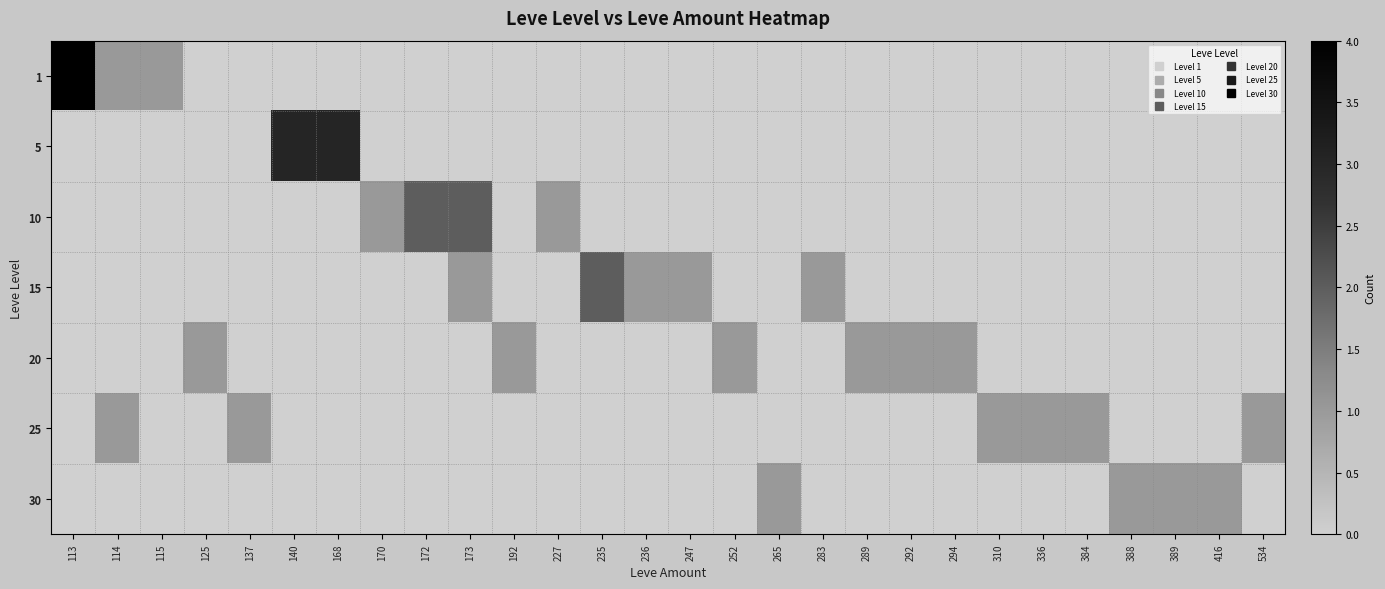

Reading right to left, extract all data points from this chart.

1: 534=0	416=0	389=0	388=0	384=0	336=0	310=0	294=0	292=0	289=0	283=0	265=0	252=0	247=0	236=0	235=0	227=0	192=0	173=0	172=0	170=0	168=0	140=0	137=0	125=0	115=1	114=1	113=4
5: 534=0	416=0	389=0	388=0	384=0	336=0	310=0	294=0	292=0	289=0	283=0	265=0	252=0	247=0	236=0	235=0	227=0	192=0	173=0	172=0	170=0	168=3	140=3	137=0	125=0	115=0	114=0	113=0
10: 534=0	416=0	389=0	388=0	384=0	336=0	310=0	294=0	292=0	289=0	283=0	265=0	252=0	247=0	236=0	235=0	227=1	192=0	173=2	172=2	170=1	168=0	140=0	137=0	125=0	115=0	114=0	113=0
15: 534=0	416=0	389=0	388=0	384=0	336=0	310=0	294=0	292=0	289=0	283=1	265=0	252=0	247=1	236=1	235=2	227=0	192=0	173=1	172=0	170=0	168=0	140=0	137=0	125=0	115=0	114=0	113=0
20: 534=0	416=0	389=0	388=0	384=0	336=0	310=0	294=1	292=1	289=1	283=0	265=0	252=1	247=0	236=0	235=0	227=0	192=1	173=0	172=0	170=0	168=0	140=0	137=0	125=1	115=0	114=0	113=0
25: 534=1	416=0	389=0	388=0	384=1	336=1	310=1	294=0	292=0	289=0	283=0	265=0	252=0	247=0	236=0	235=0	227=0	192=0	173=0	172=0	170=0	168=0	140=0	137=1	125=0	115=0	114=1	113=0
30: 534=0	416=1	389=1	388=1	384=0	336=0	310=0	294=0	292=0	289=0	283=0	265=1	252=0	247=0	236=0	235=0	227=0	192=0	173=0	172=0	170=0	168=0	140=0	137=0	125=0	115=0	114=0	113=0